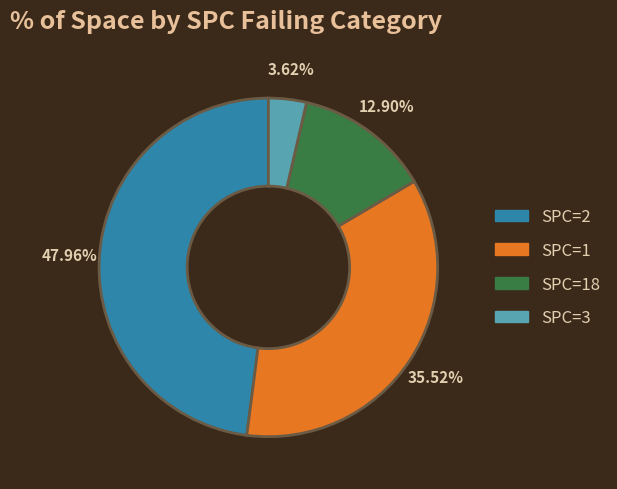

Is there a majority slice in this chart?

No